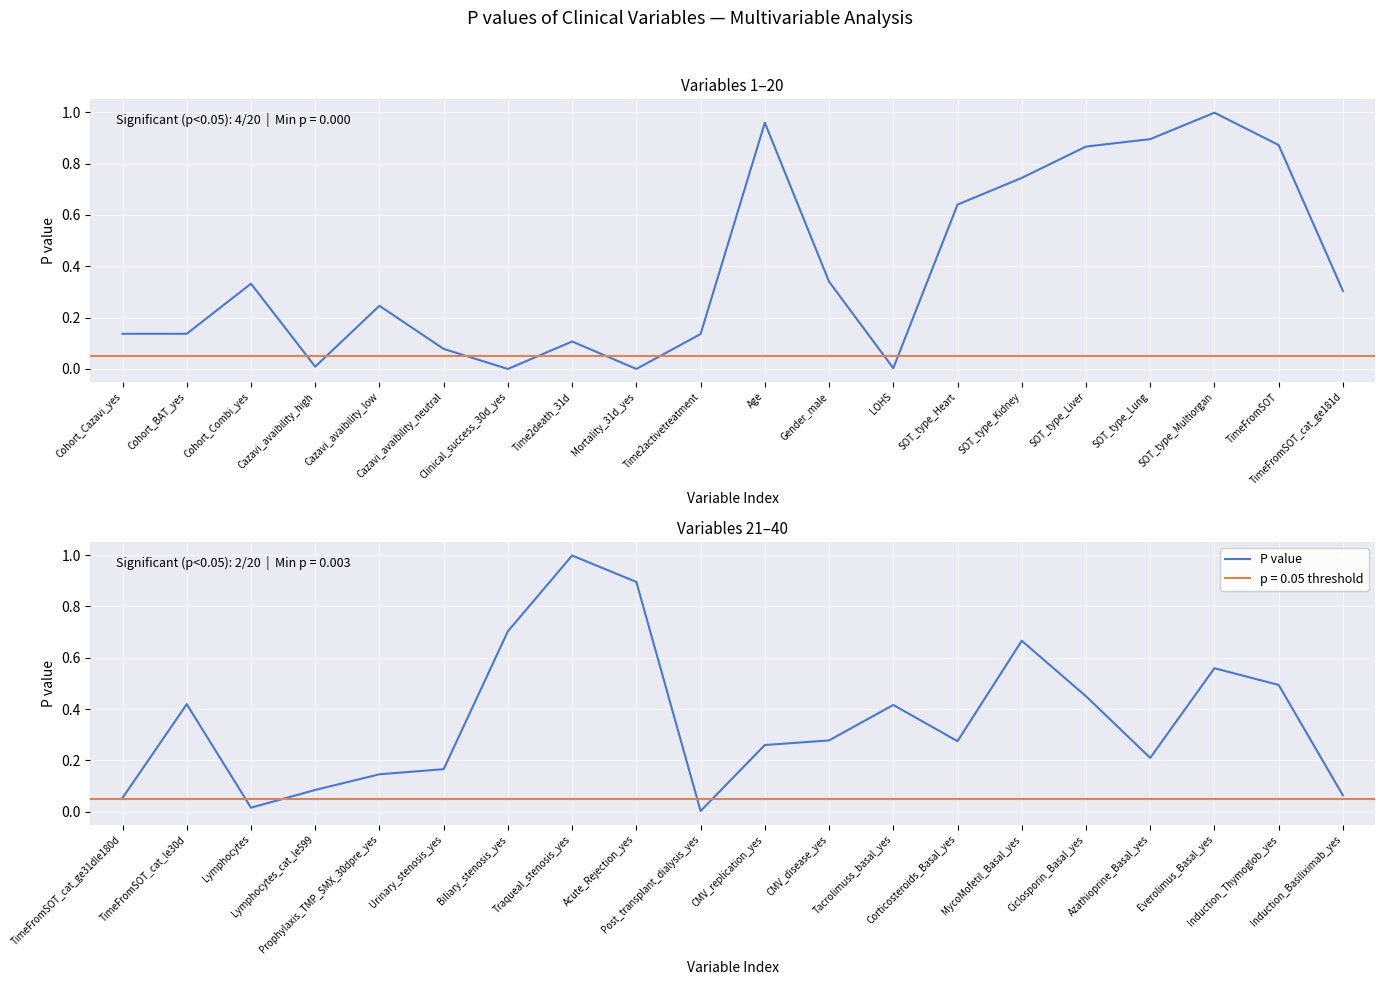

What is the difference between the values at Ciclosporin_Basal_yes and Everolimus_Basal_yes?

0.1